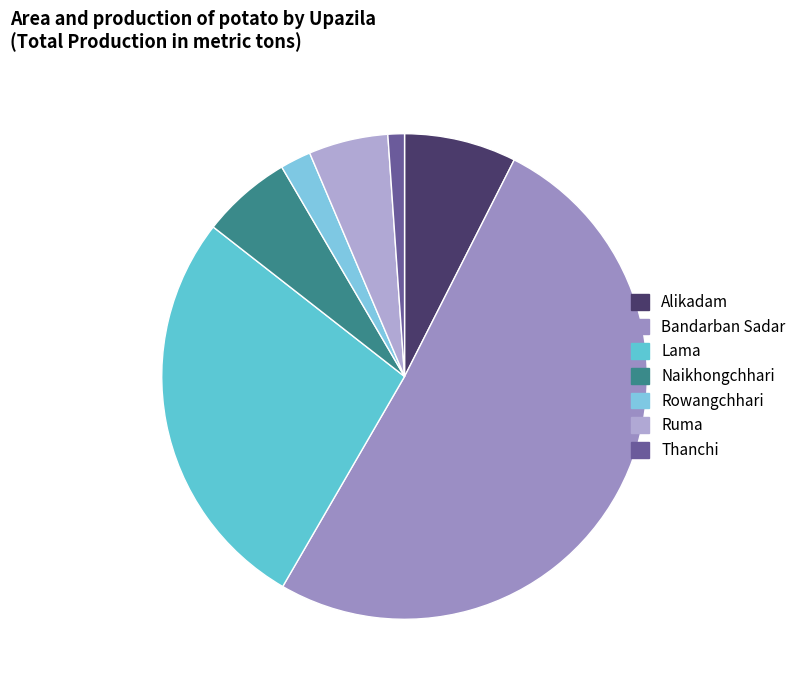

How many slices are in this pie chart?

7